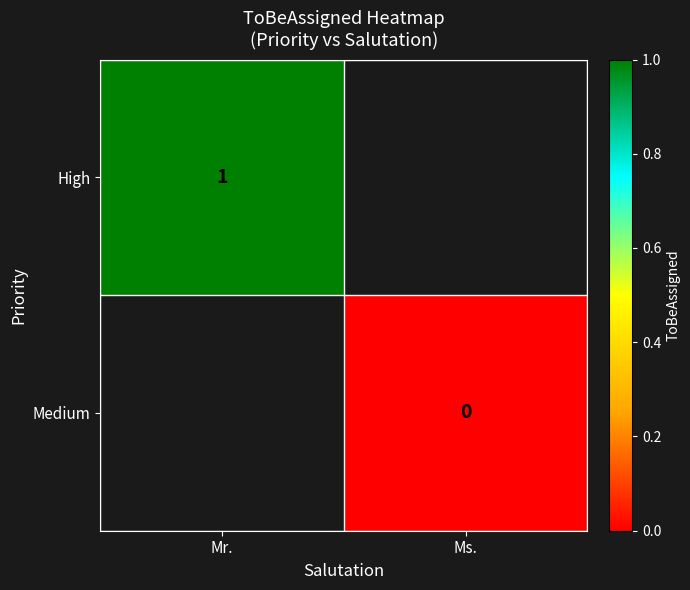

Is the value of High at Mr. greater than the value of Medium at Ms.?

Yes